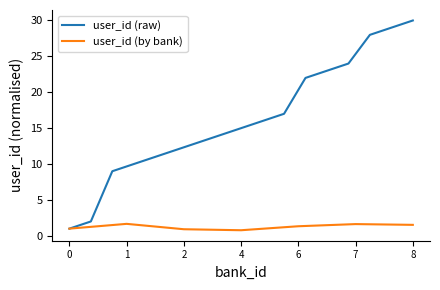

Which category has the highest value in the user_id (raw) series?

8